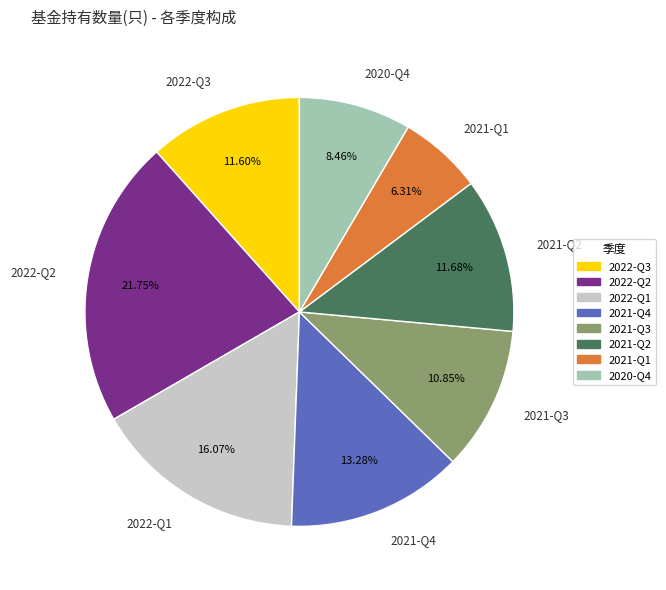

Is there any slice that represents more than half of the pie?

No